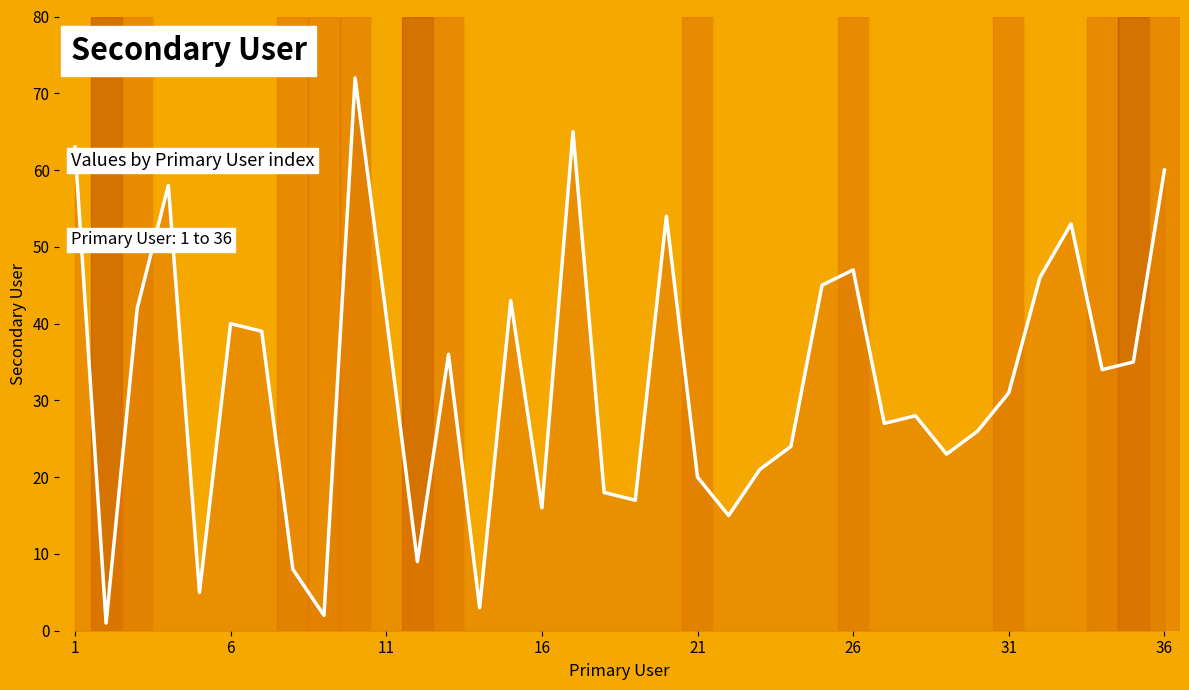

What is the maximum value shown in the chart?

72